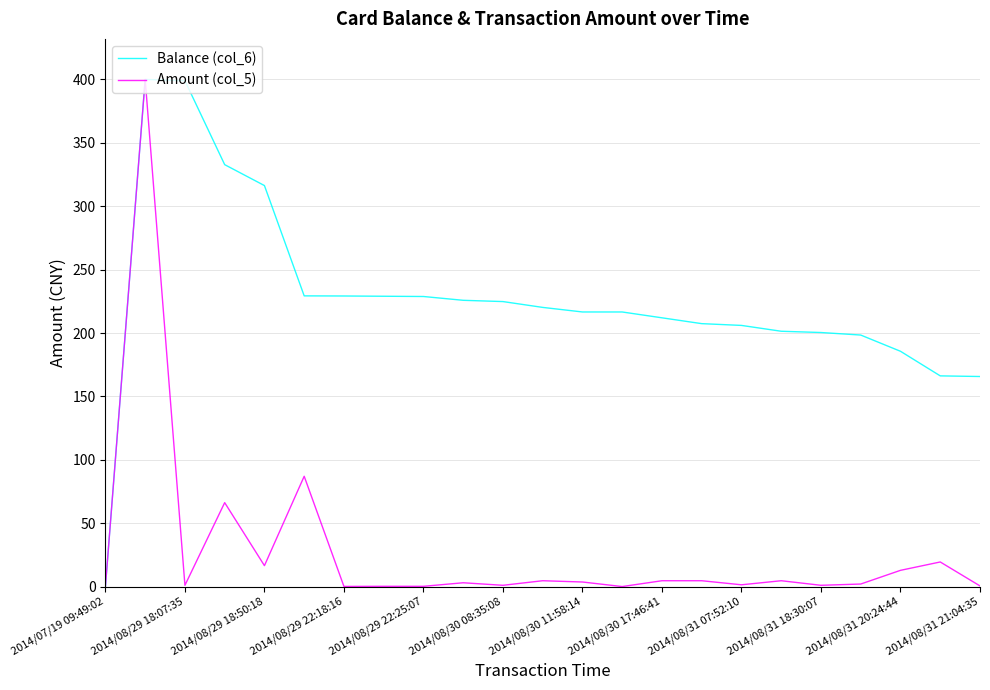

Rank the series by their average value, from lowest to highest.

Amount (col_5), Balance (col_6)